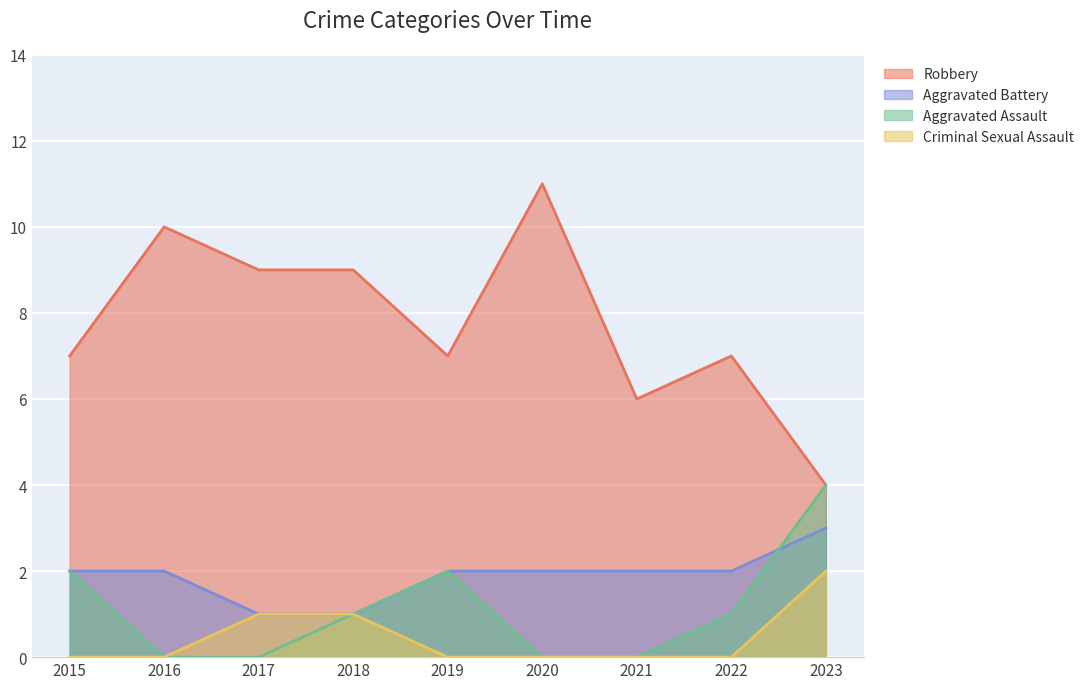

Is it true that Criminal Sexual Assault equals 1 at 2022?

False